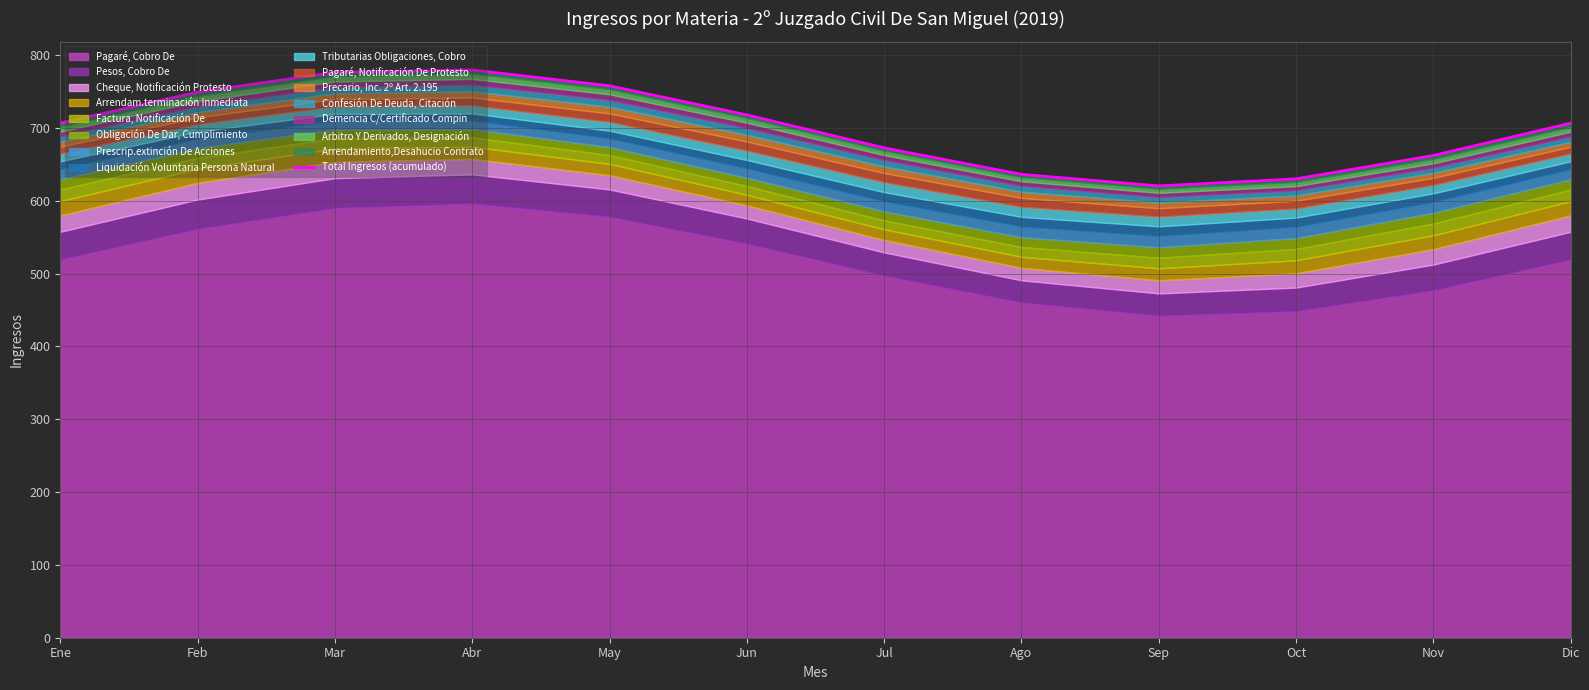

What is the smallest value displayed?

620.5